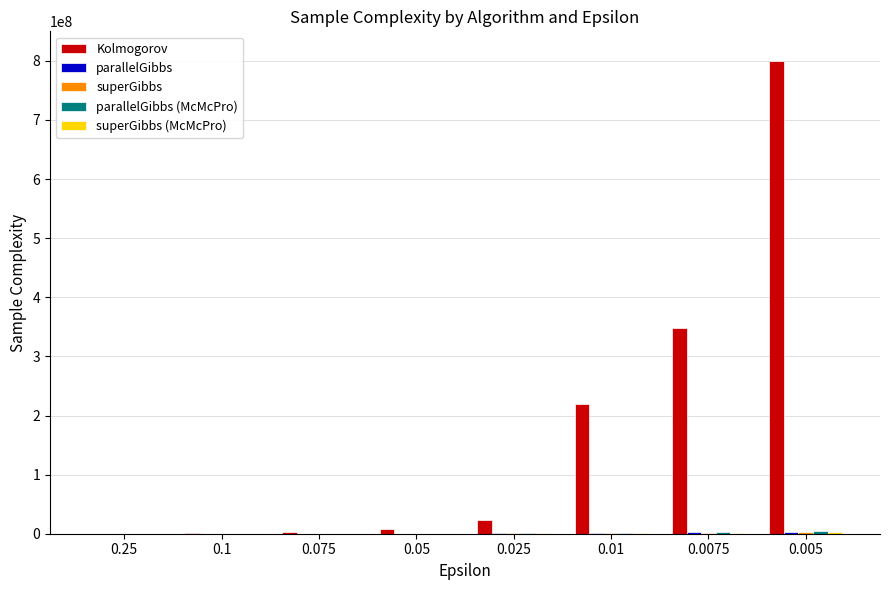

What is the total value across all series at 0.25?

596223